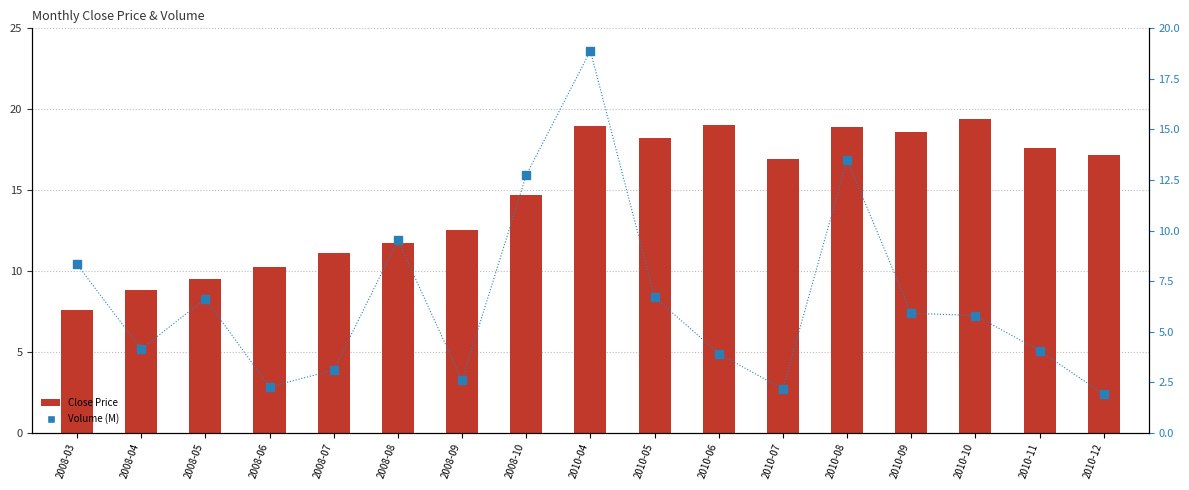

Which series contains the highest Y value?

Close Price